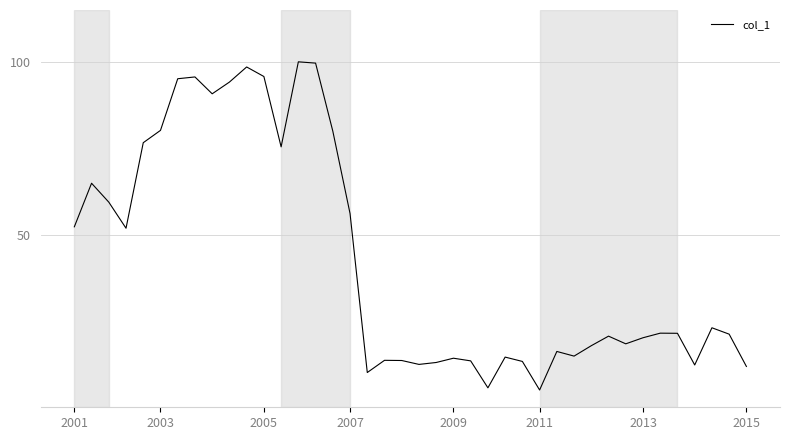

What is the smallest value displayed?

5.0